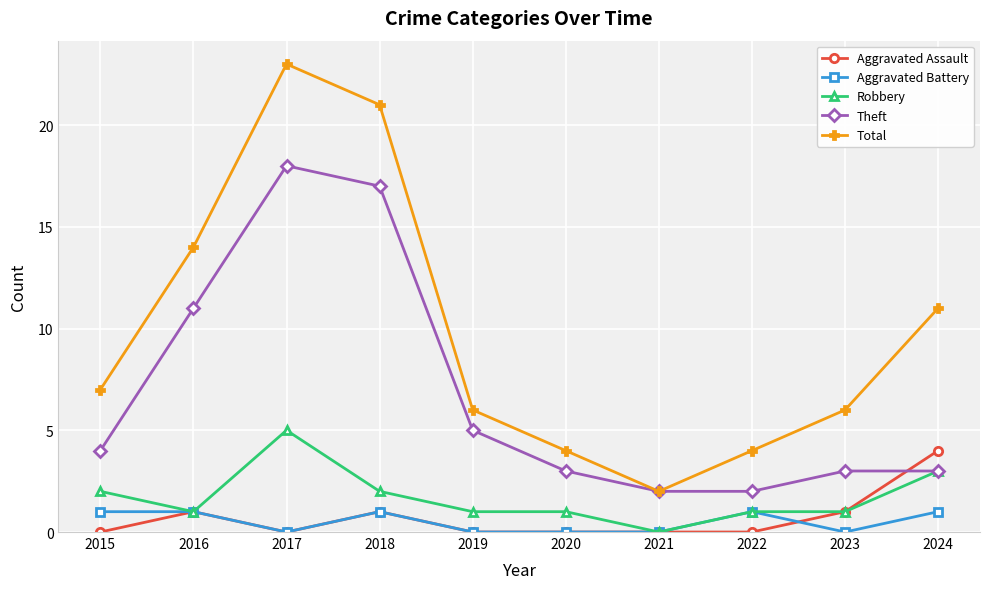

What is the sum of all Aggravated Battery values?

5